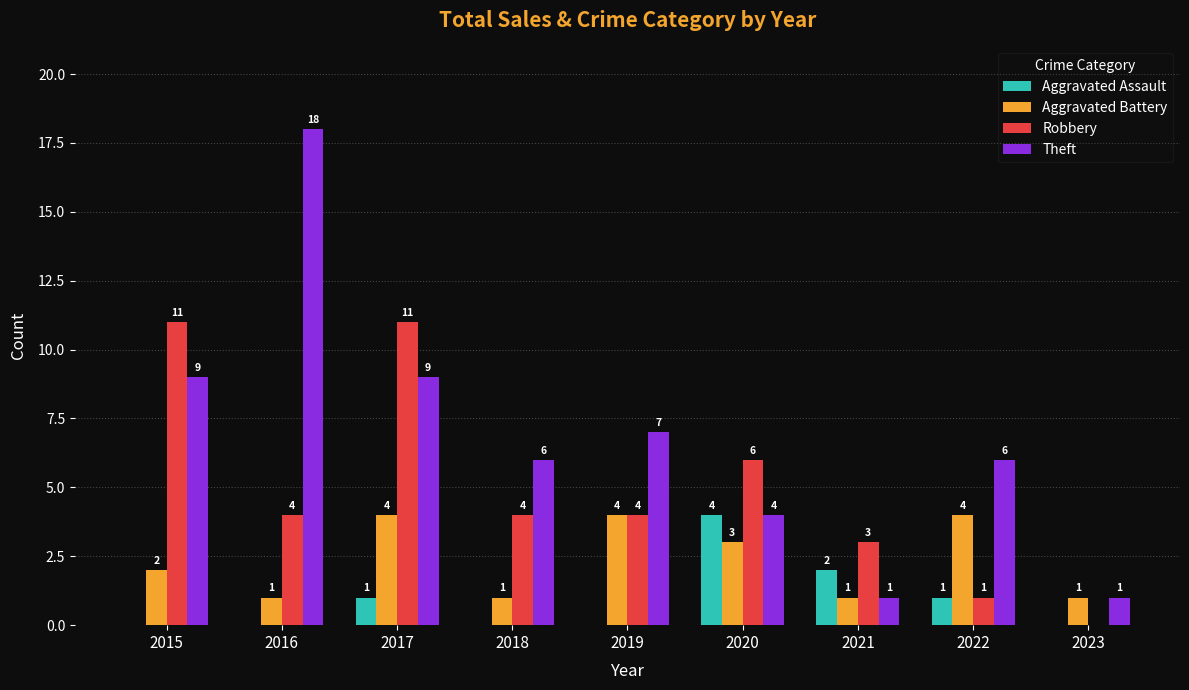

What is the sum of all Robbery values?

44